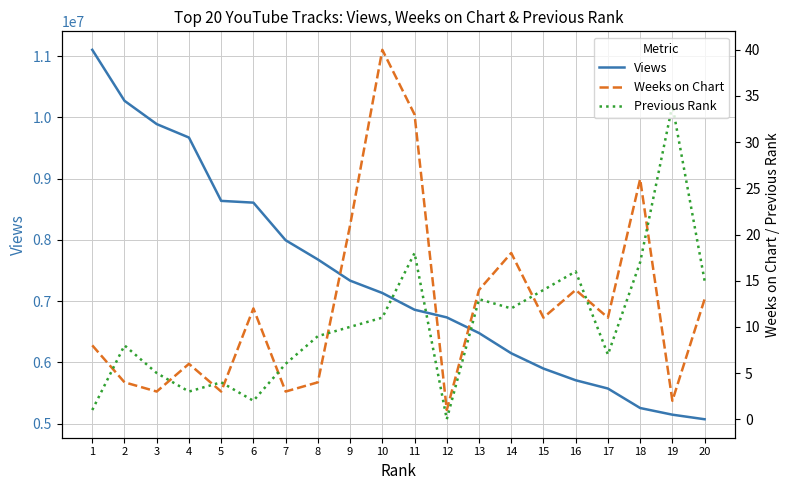

The value of Views at 11 is 9053468. True or false?

False